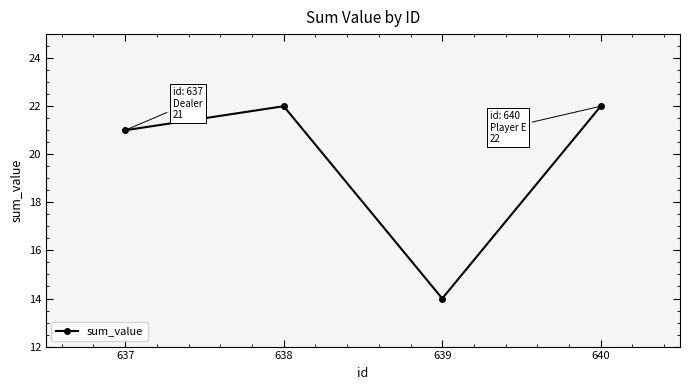

What is the change in value from 637 to 639?

-7